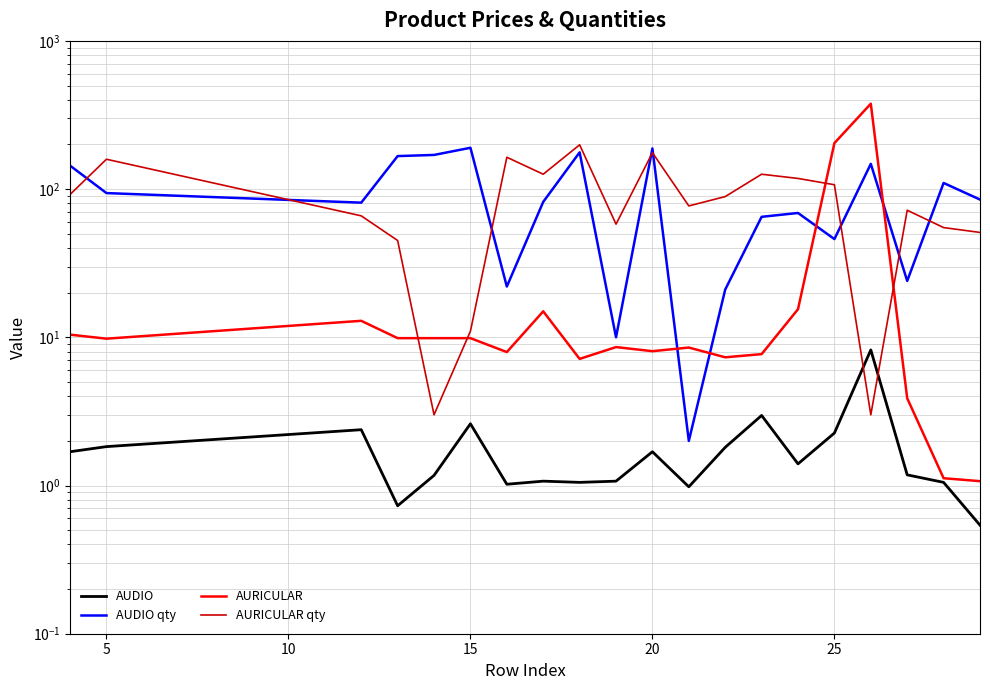

Where is AUDIO qty nearest to the value 96?

5